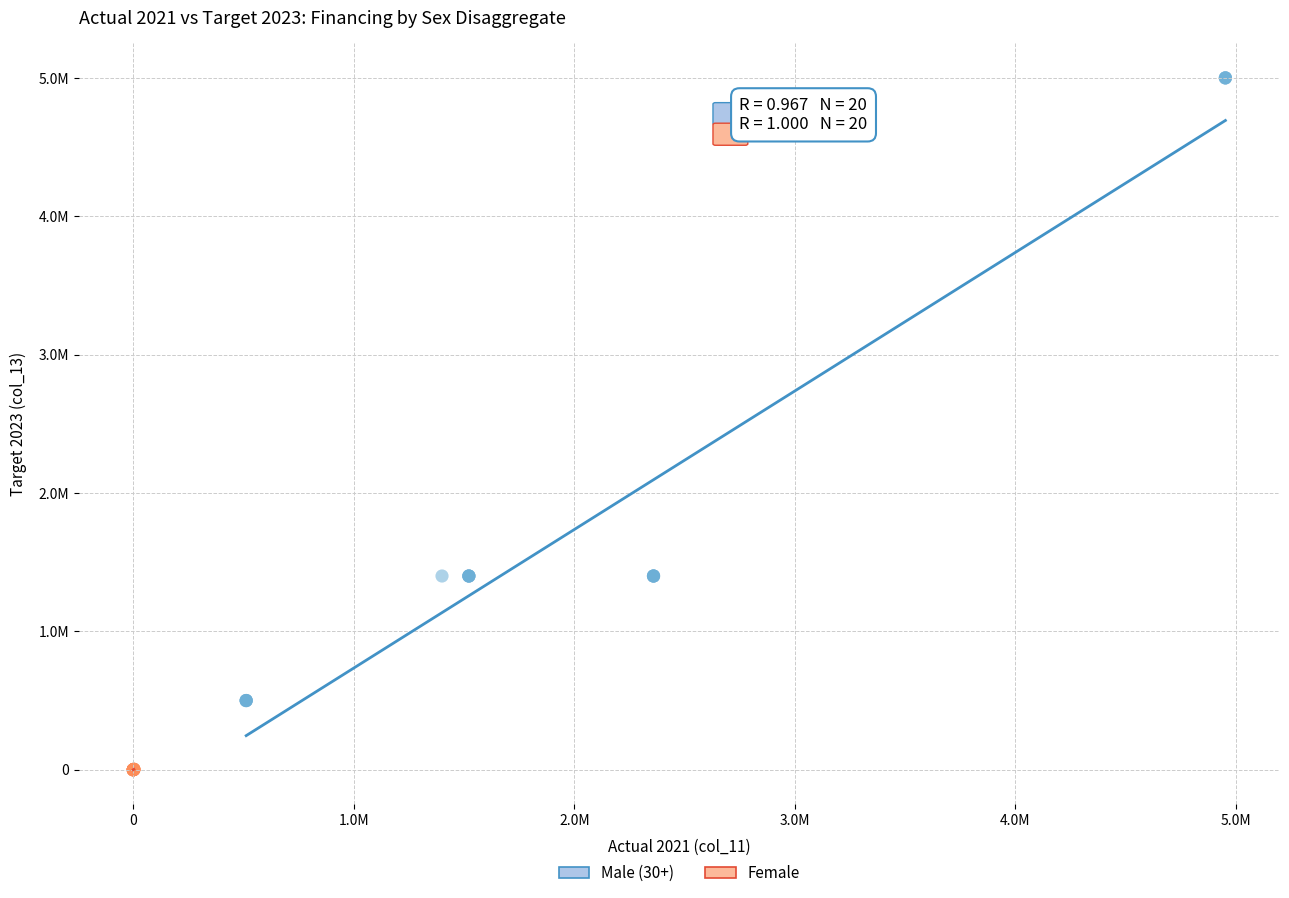

What are all the series names shown in the legend?

Male (30+), Female